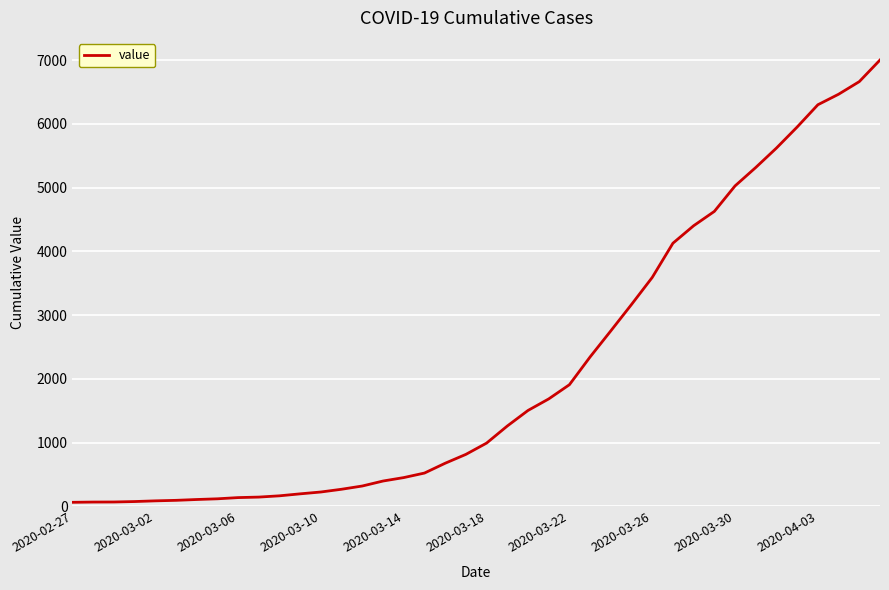

What is the average value?

2144